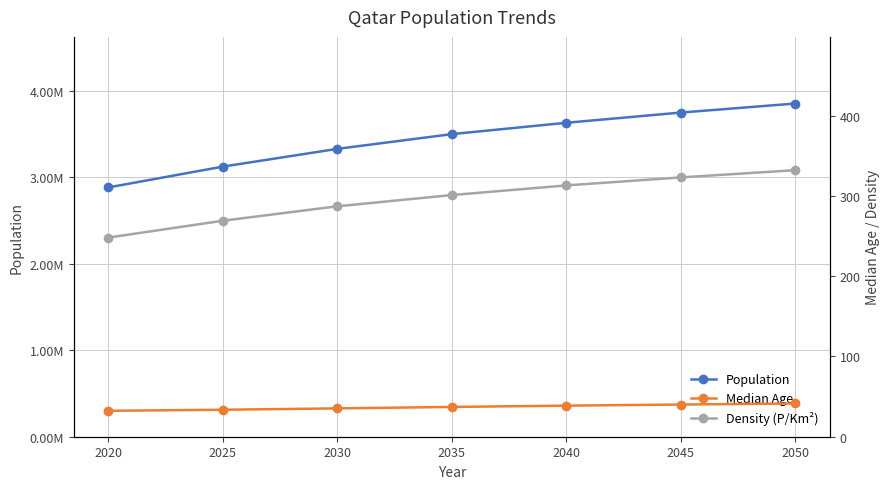

What is the sum of all Population values?

24053596.0